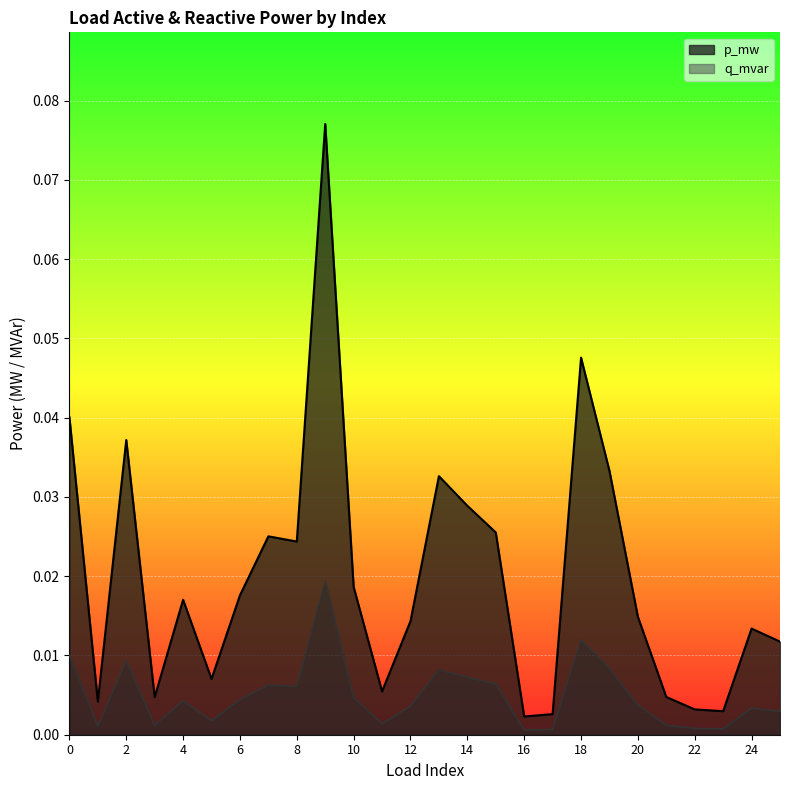

List the series in order of their peak value, highest first.

p_mw, q_mvar